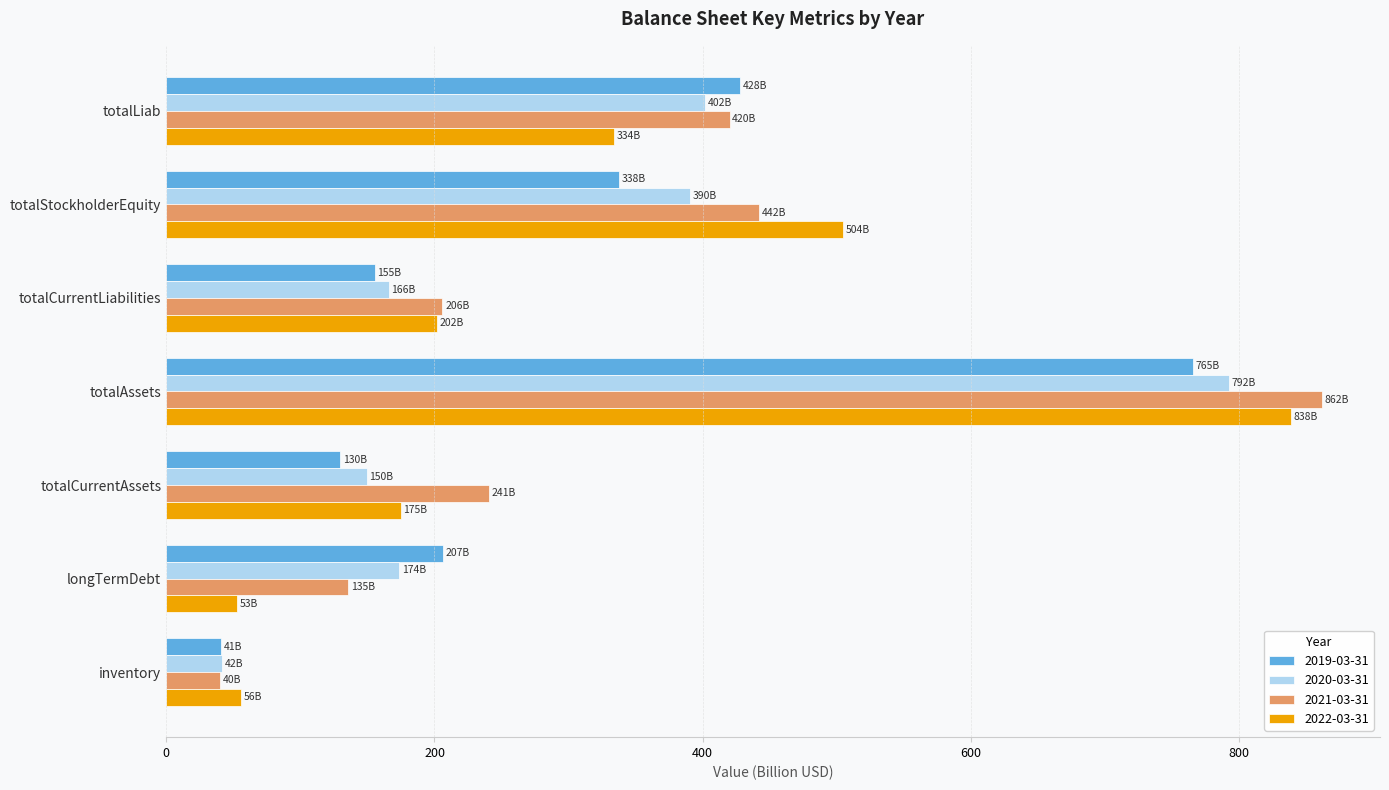

The value of 2020-03-31 at totalLiab is 165.9. True or false?

False